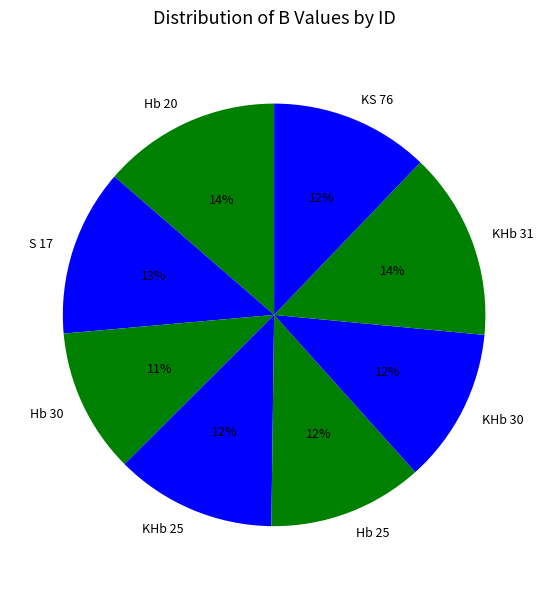

How many slices are in this pie chart?

8